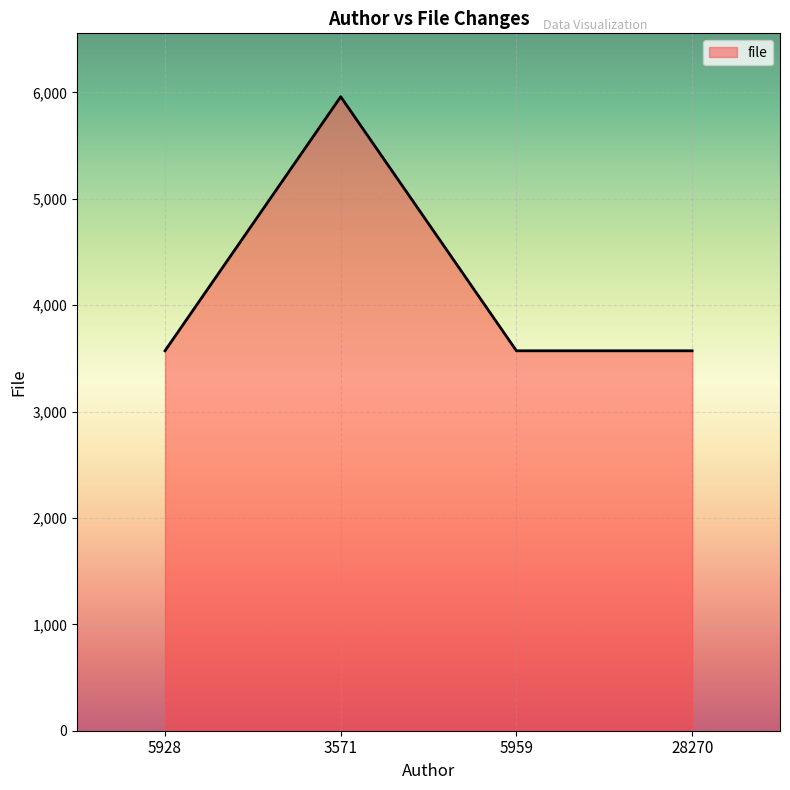

Does the chart display data point markers on the line(s)?

No